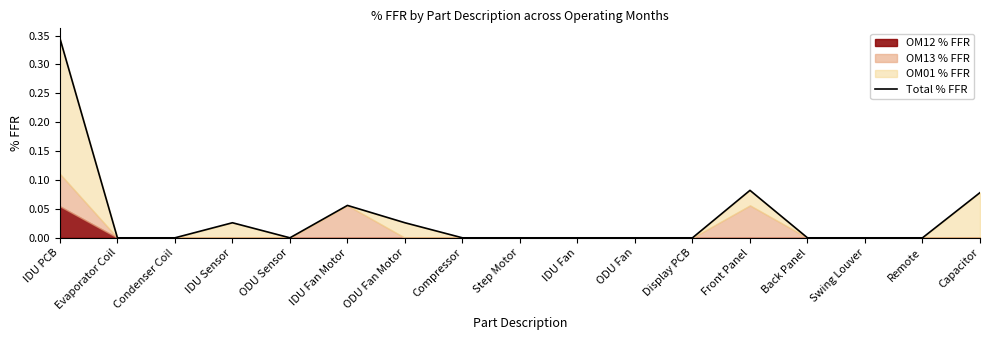

Which has a higher value, Capacitor or Front Panel?

Front Panel